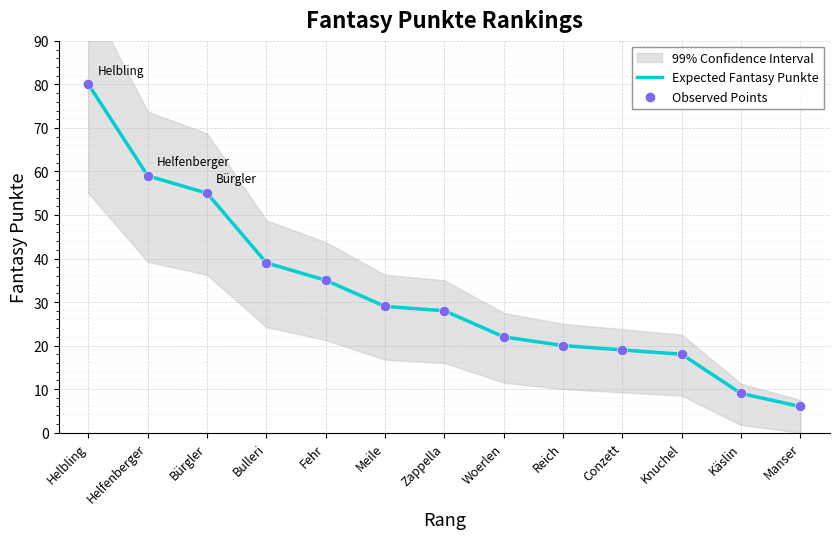

At which category is the sum across all series the highest?

Helbling